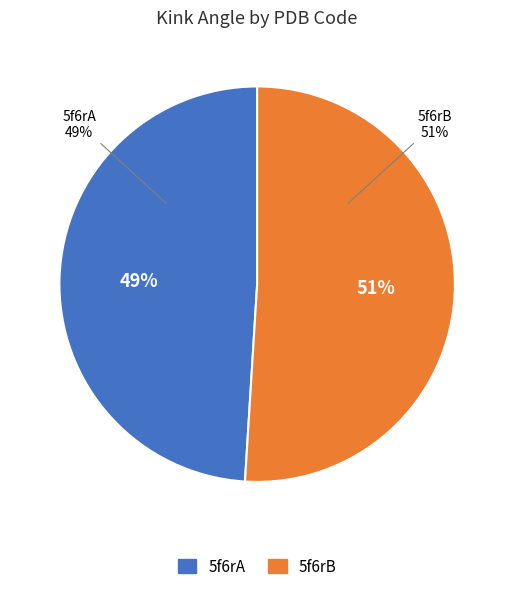

What is the smallest slice in the pie chart?

5f6rA